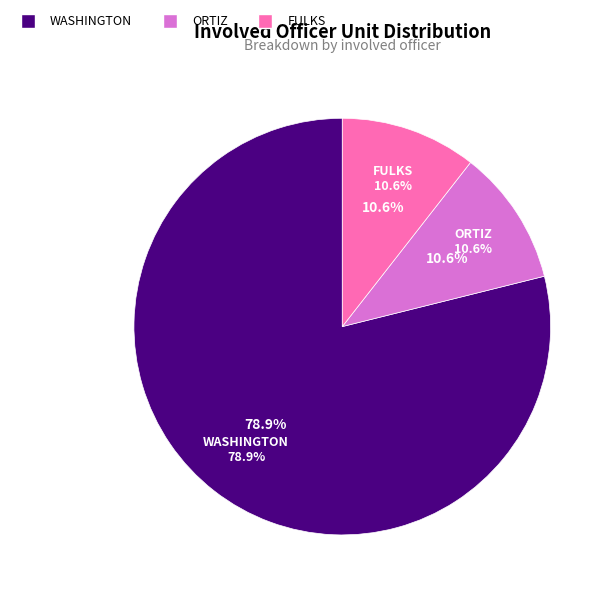

Which slice is the largest?

WASHINGTON